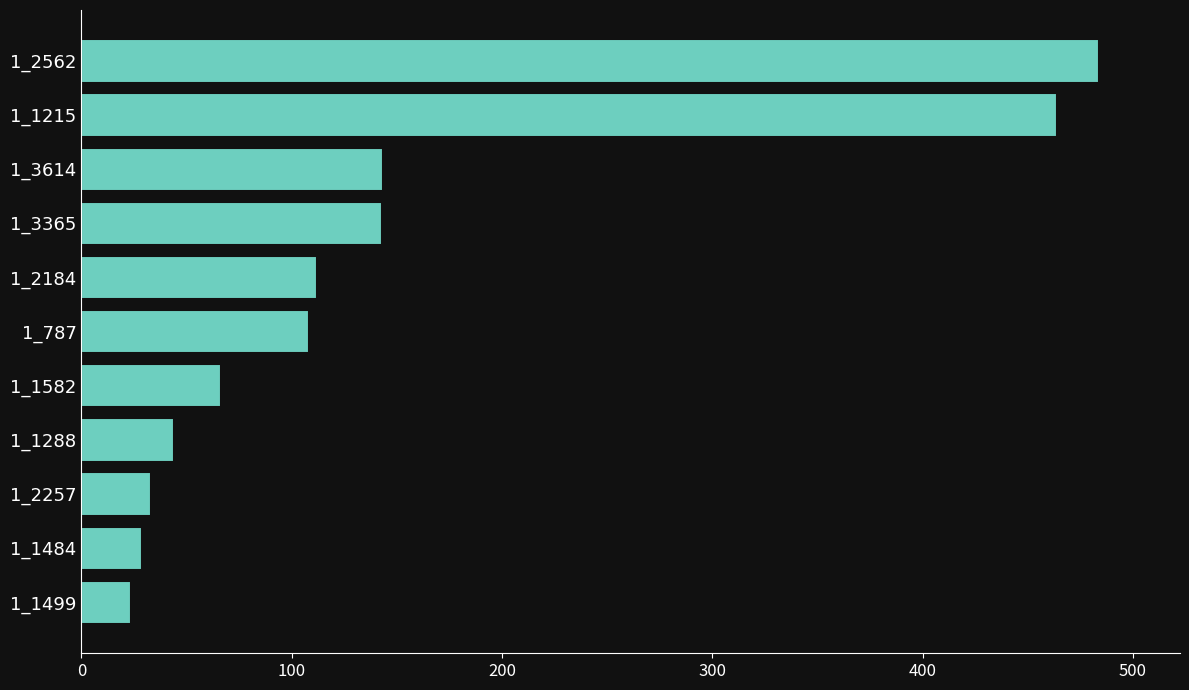

What position from the top is 1_1499?

11